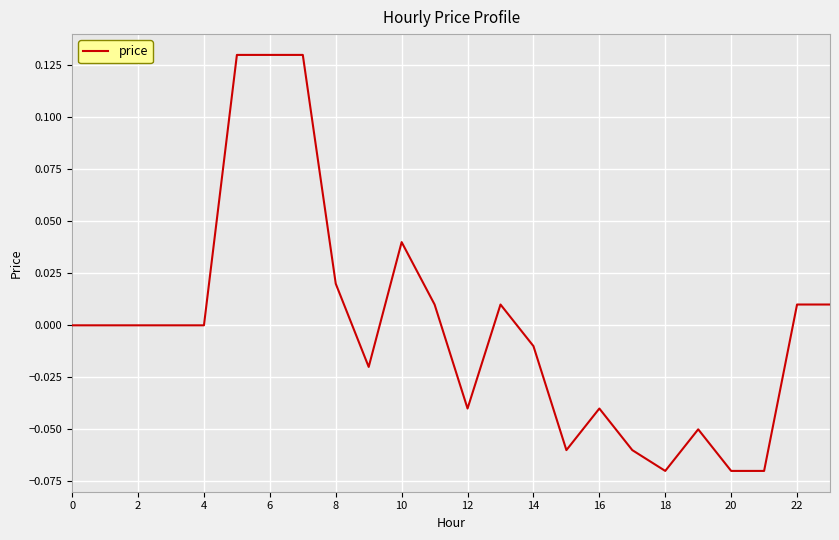

How many interior local valleys (lower than both neighbors) does the data have?

4